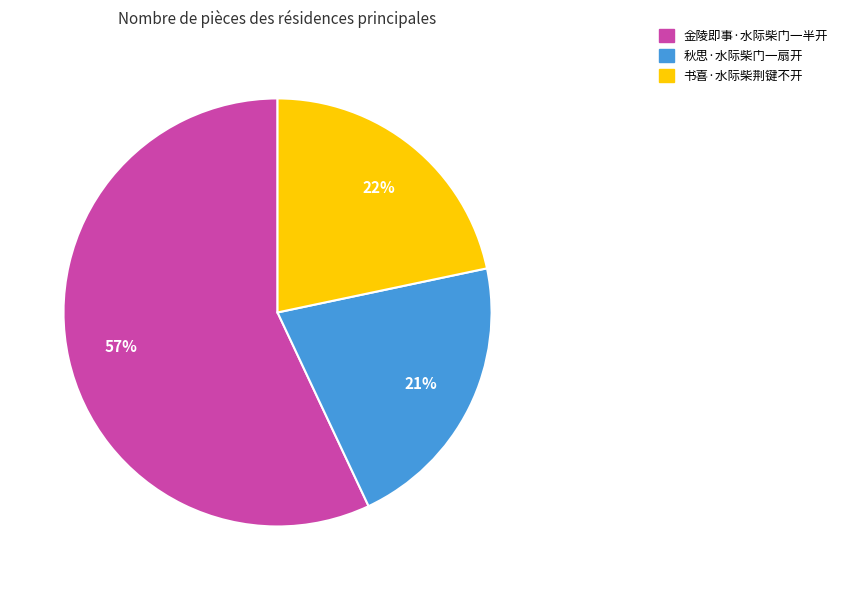

Which has a higher value, 金陵即事·水际柴门一半开 or 秋思·水际柴门一扇开?

金陵即事·水际柴门一半开